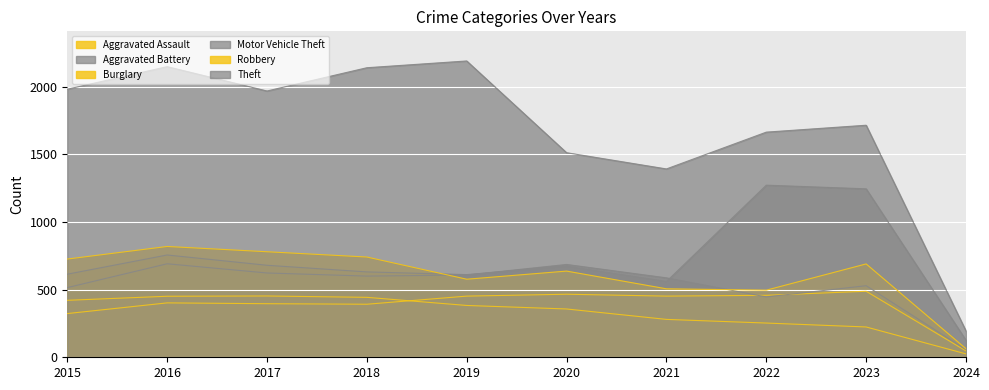

Reading left to right, what are all the values shown in this chart?

Aggravated Assault: 2015=323	2016=402	2017=396	2018=392	2019=452	2020=466	2021=452	2022=458	2023=488	2024=47
Aggravated Battery: 2015=515	2016=691	2017=623	2018=600	2019=608	2020=686	2021=587	2022=446	2023=529	2024=56
Burglary: 2015=421	2016=451	2017=453	2018=443	2019=383	2020=357	2021=280	2022=253	2023=224	2024=25
Motor Vehicle Theft: 2015=614	2016=756	2017=680	2018=631	2019=611	2020=673	2021=560	2022=1272	2023=1245	2024=126
Robbery: 2015=726	2016=819	2017=780	2018=741	2019=577	2020=637	2021=506	2022=496	2023=690	2024=63
Theft: 2015=1981	2016=2148	2017=1968	2018=2140	2019=2190	2020=1512	2021=1392	2022=1664	2023=1715	2024=194